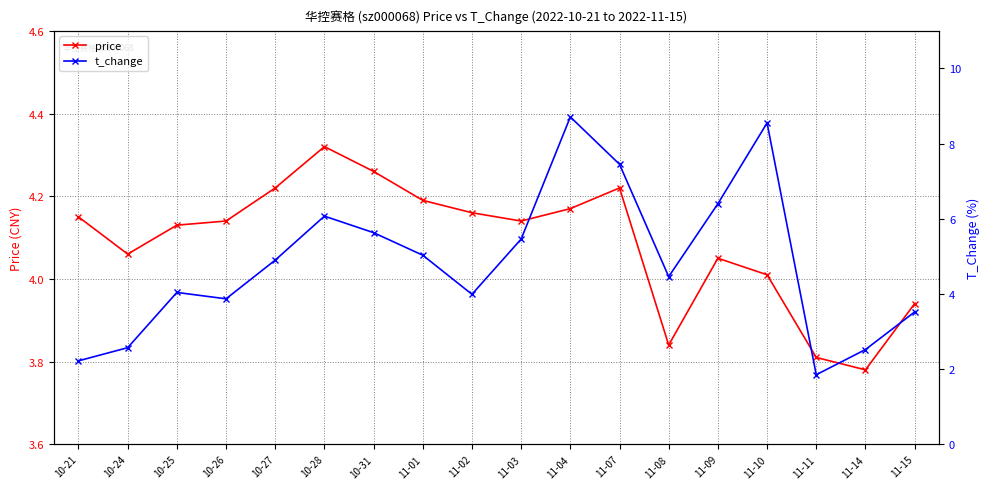

At 11-01, list the series in order from largest to smallest.

t_change, price